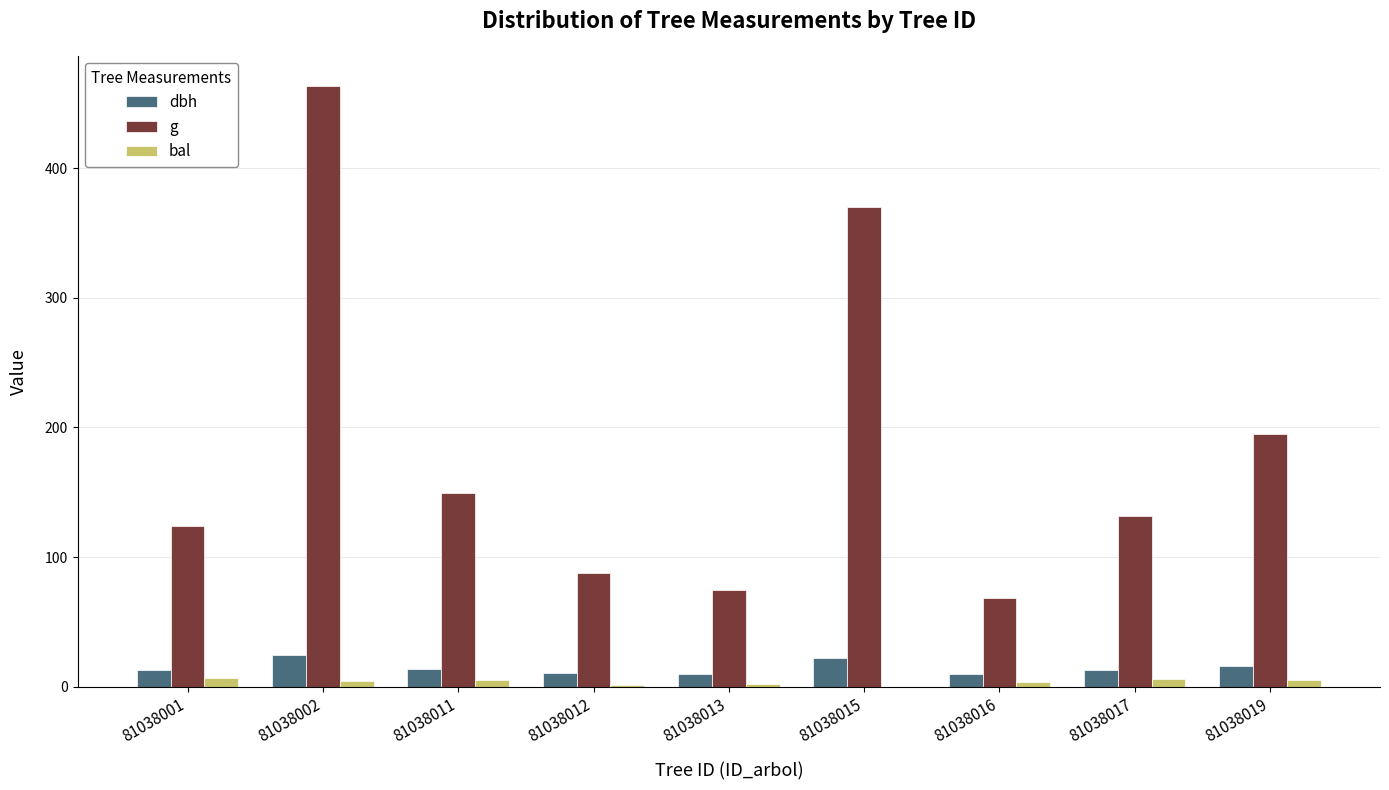

True or false: dbh has a value of 12.9 at 81038017.

True